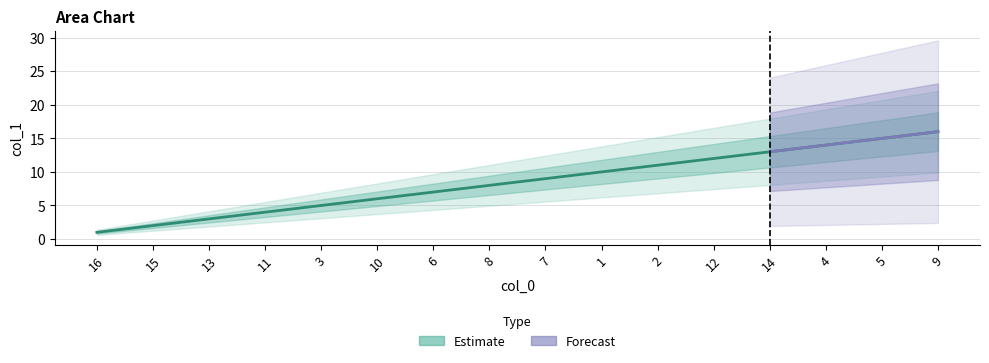

List the labels in order of value, smallest first.

16, 15, 13, 11, 3, 10, 6, 8, 7, 1, 2, 12, 14, 4, 5, 9